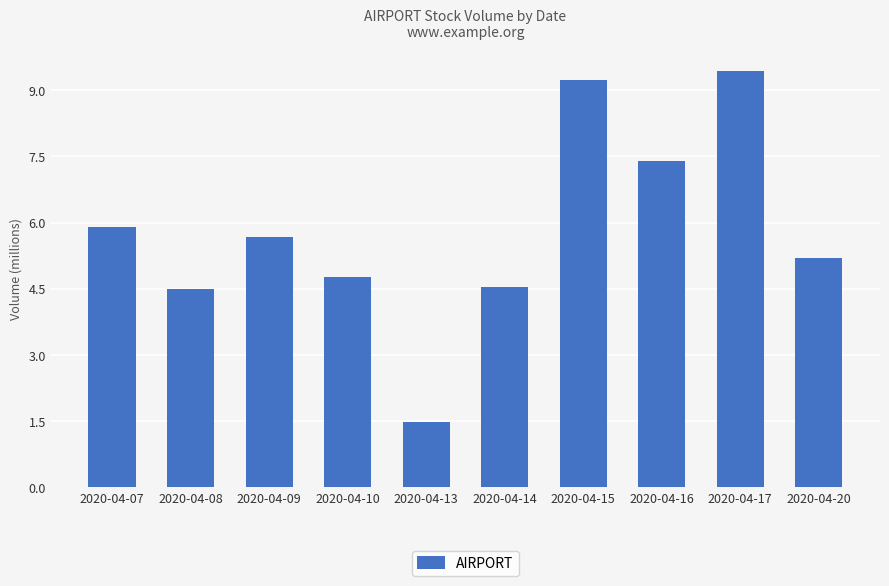

What is the minimum value shown in the chart?

1.5